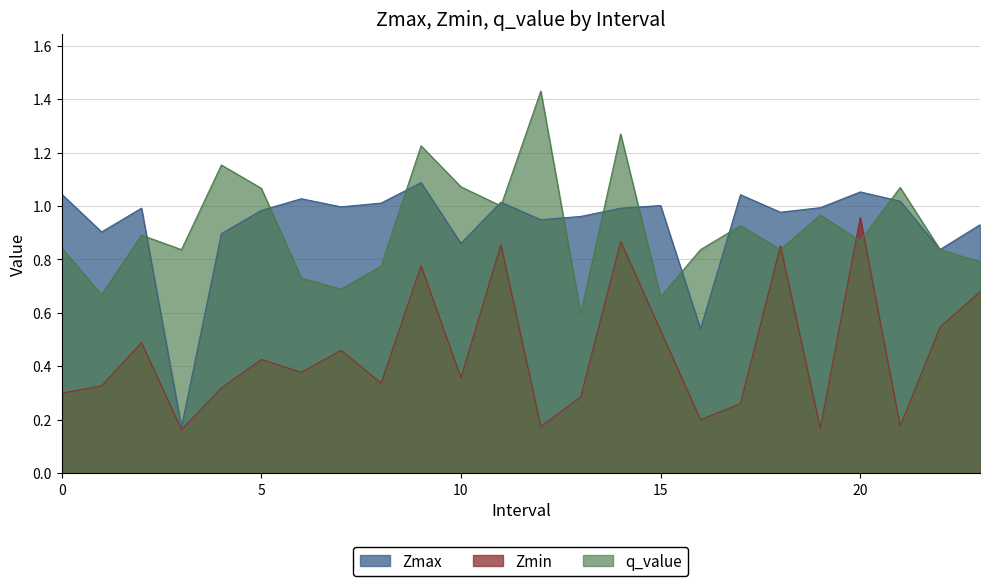

What is the average value of the q_value series?

0.9